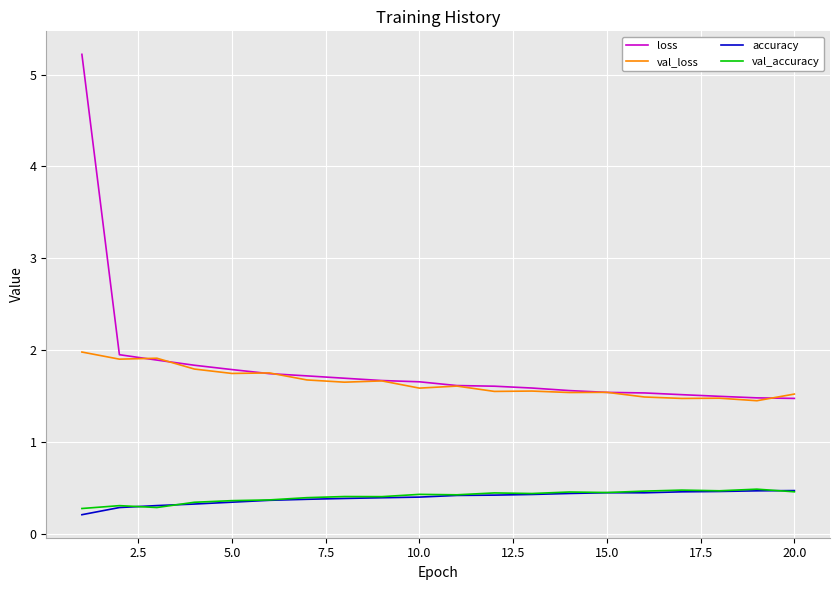

What is the greatest value displayed?

5.2